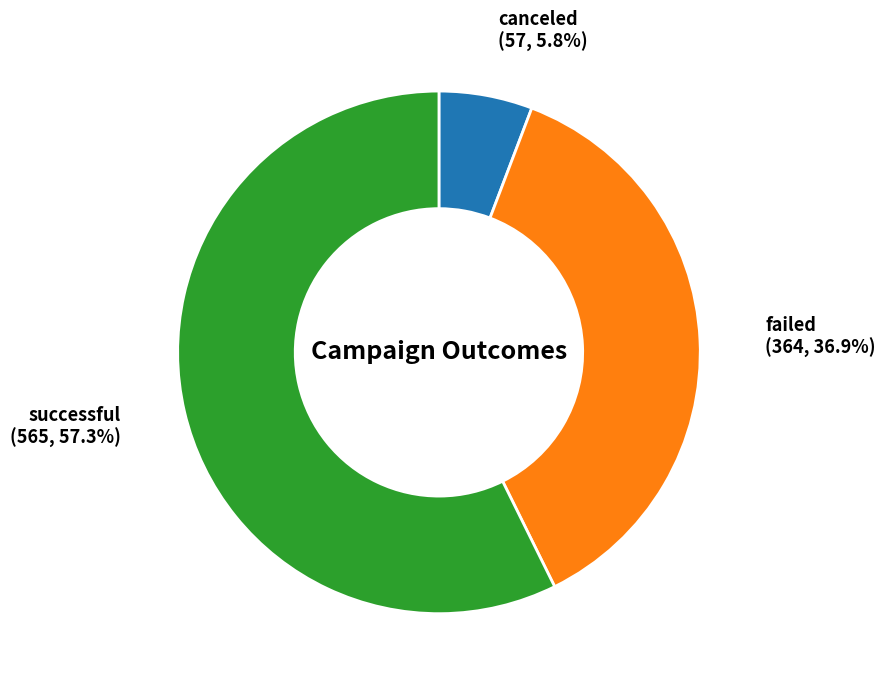

Is there a majority slice in this chart?

Yes